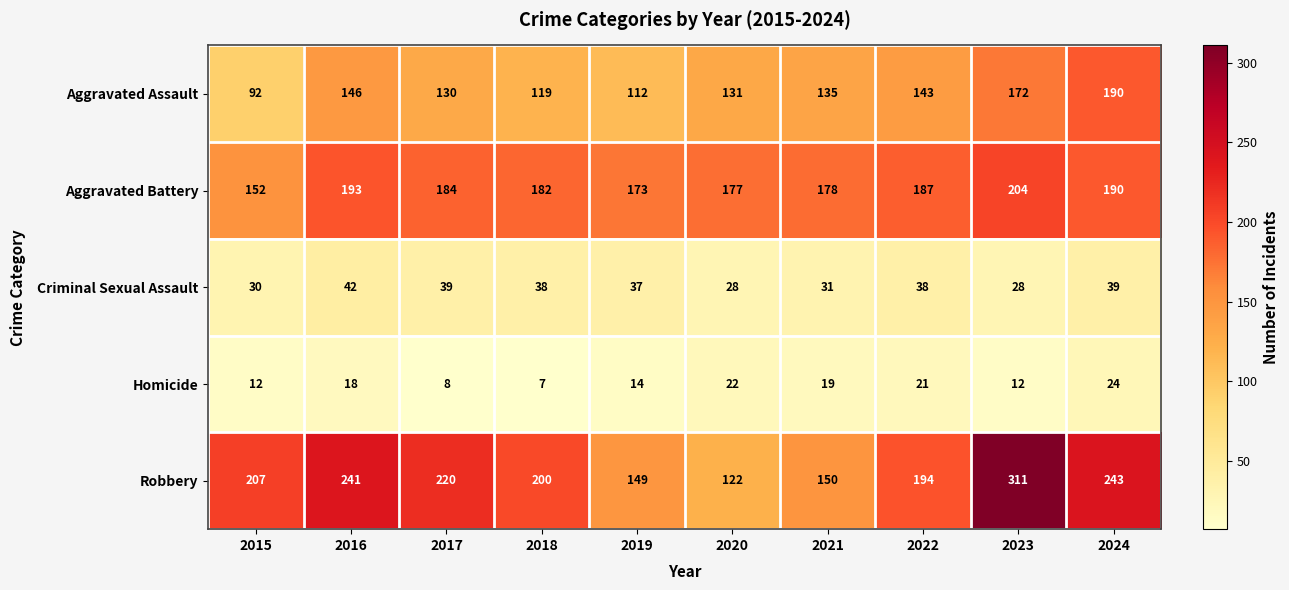

What is the total value across all series at 2016?

640